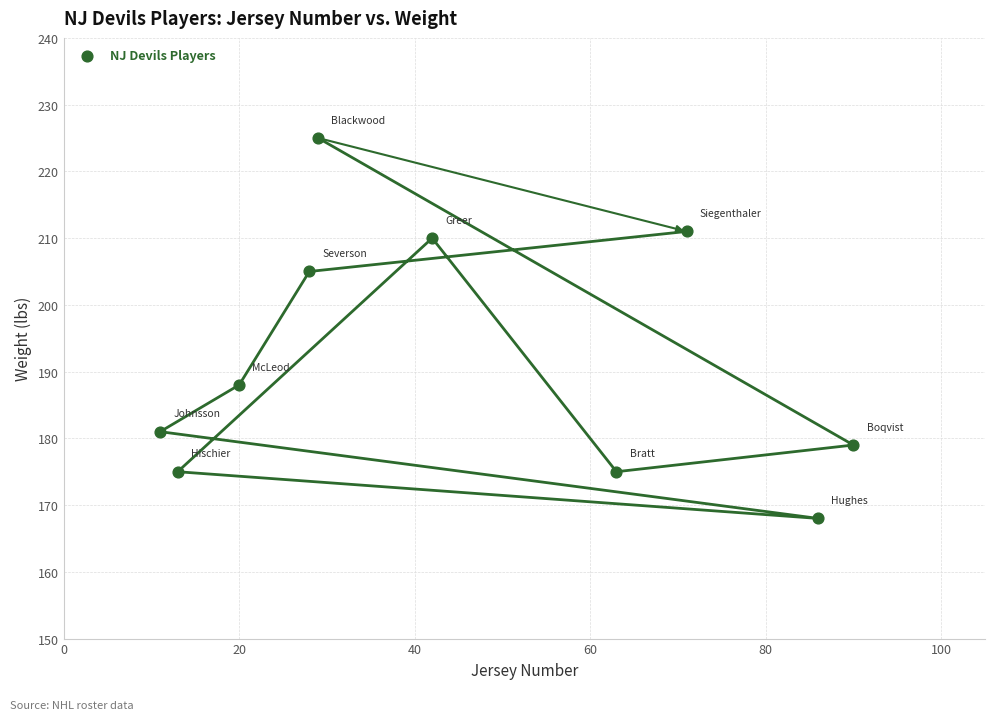

What is the average Y value?

192